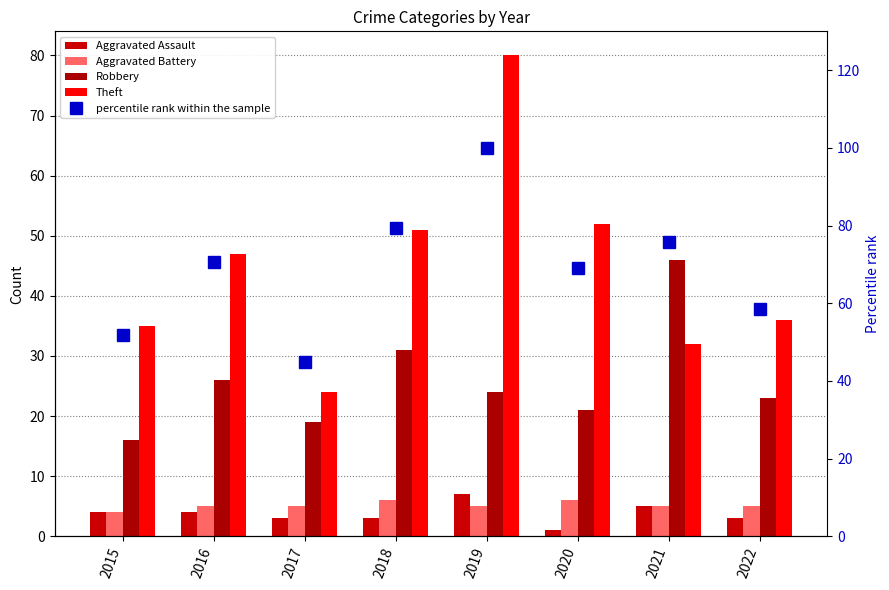

Does the chart contain any negative values?

No